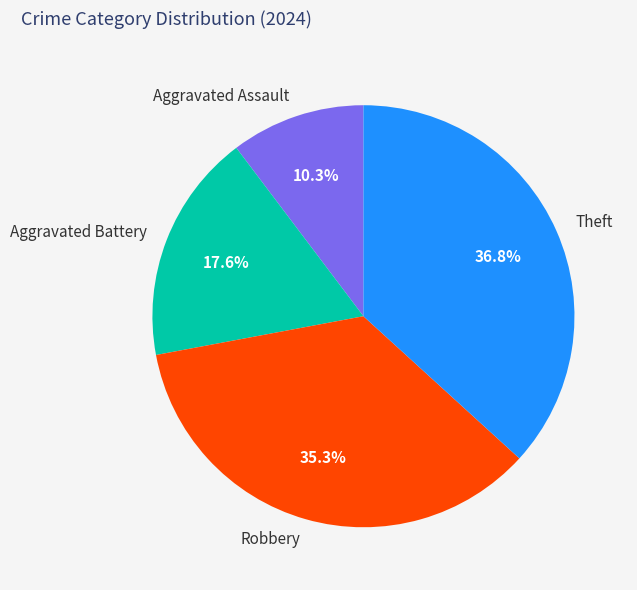

Count the number of slices in the pie.

4